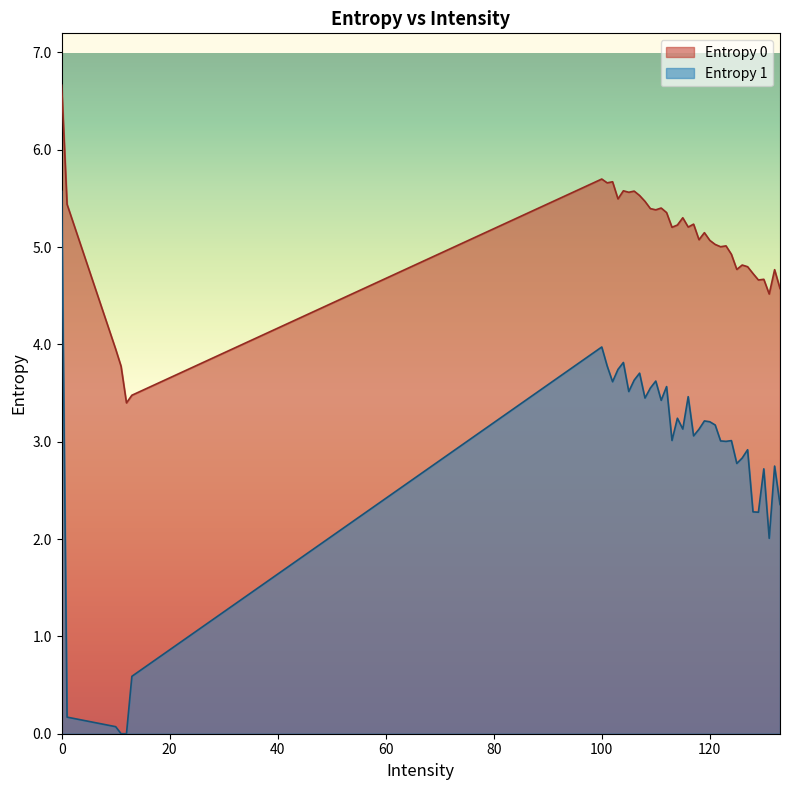

List the labels in order of Entropy 0 value, smallest first.

12, 13, 11, 10, 131, 133, 129, 130, 128, 132, 125, 127, 126, 124, 122, 123, 121, 120, 118, 119, 113, 116, 114, 117, 115, 112, 110, 109, 111, 1, 108, 103, 107, 105, 106, 104, 101, 102, 100, 0